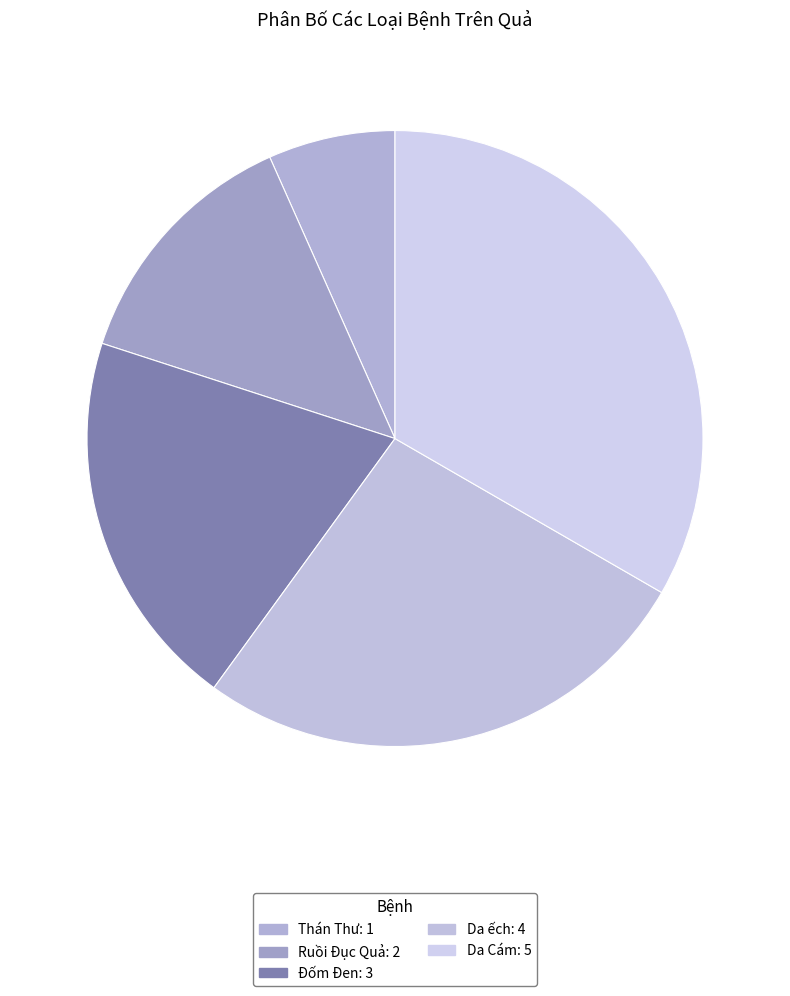

Count the number of slices in the pie.

5